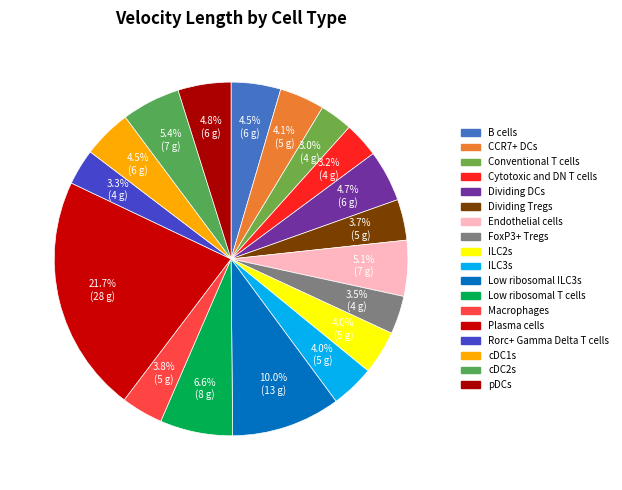

To the nearest percent, what portion does Cytotoxic and DN T cells represent?

3%